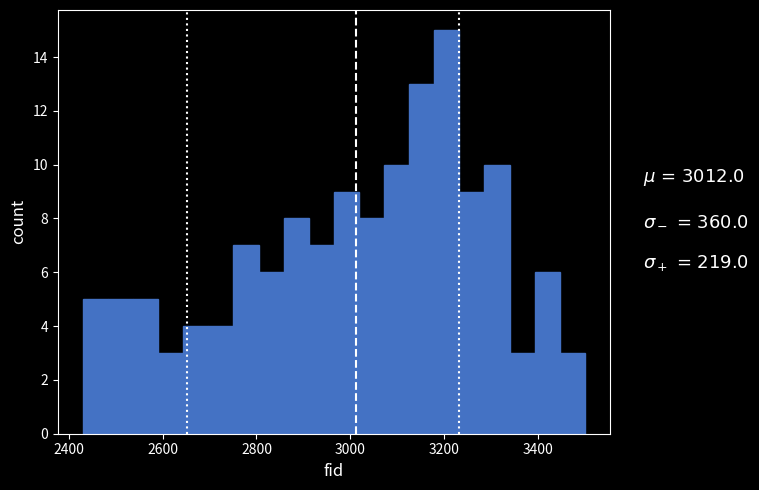

Read against the x-axis, roughly where is the centre of the tallest bar?

3200